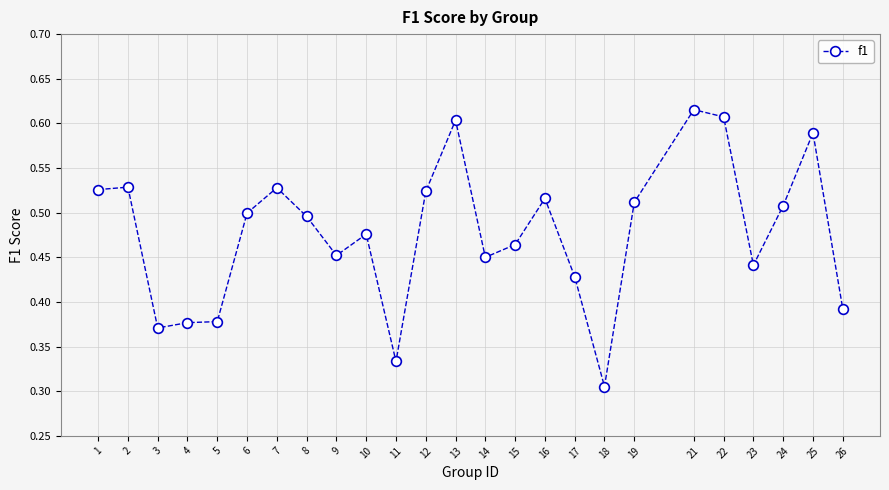

Where is the data nearest to the value 0?

18